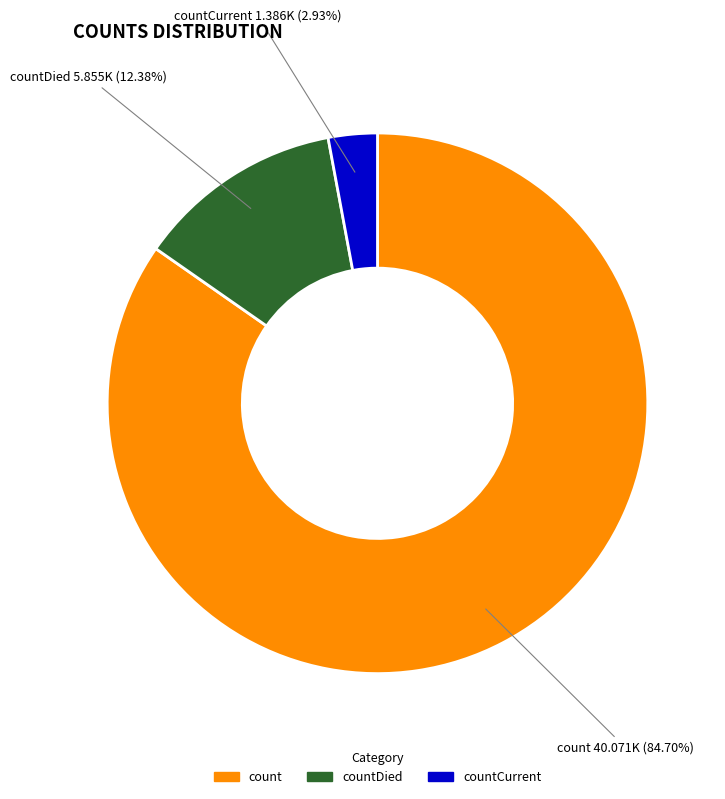

How many slices are in this pie chart?

3